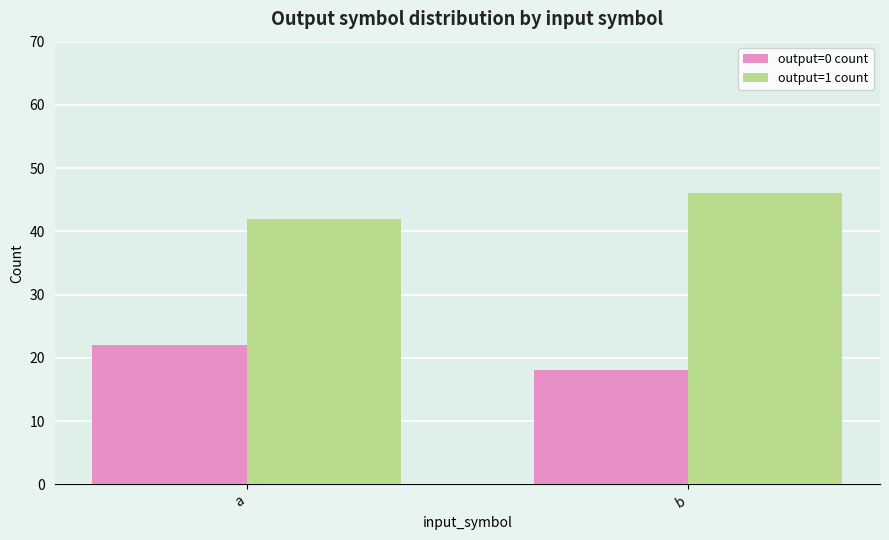

What is the difference between the output=1 count values at b and a?

4